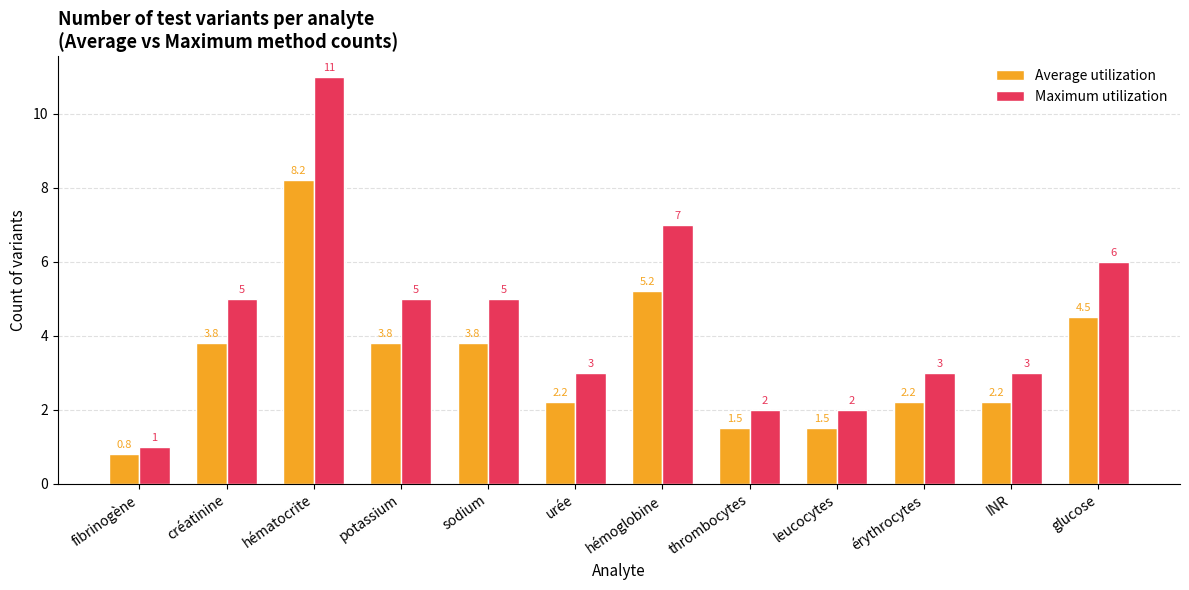

Which category has the lowest value in the Maximum utilization series?

fibrinogène